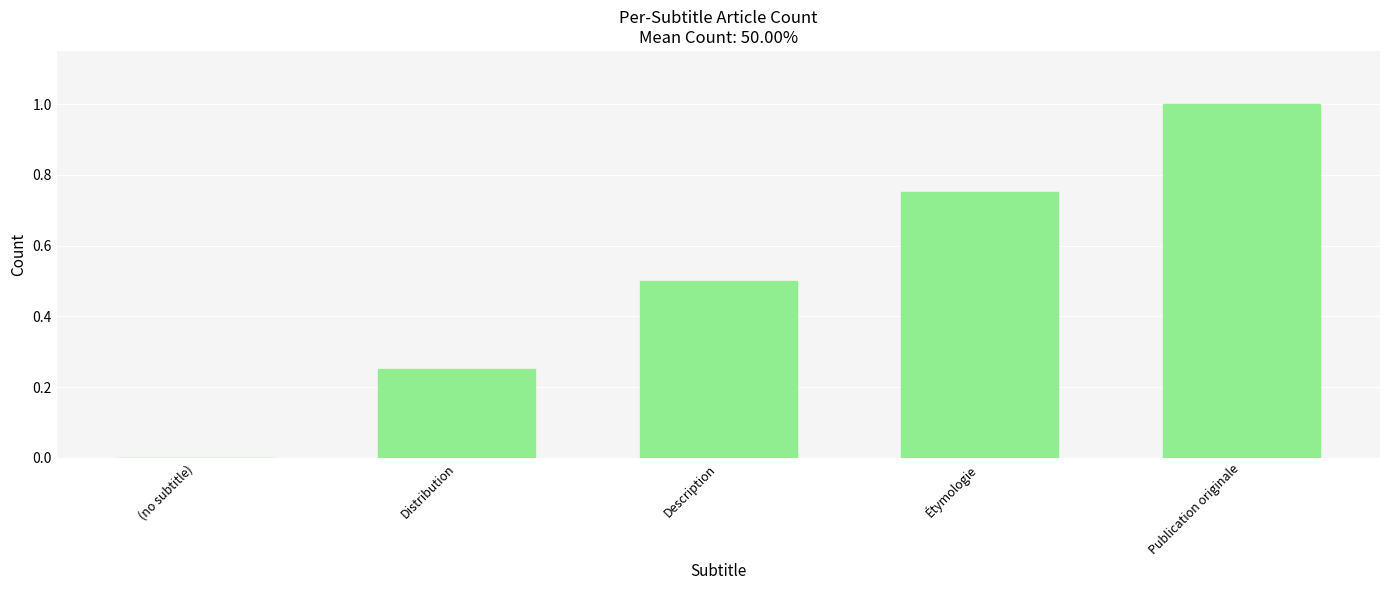

Which has a higher value, Étymologie or (no subtitle)?

Étymologie